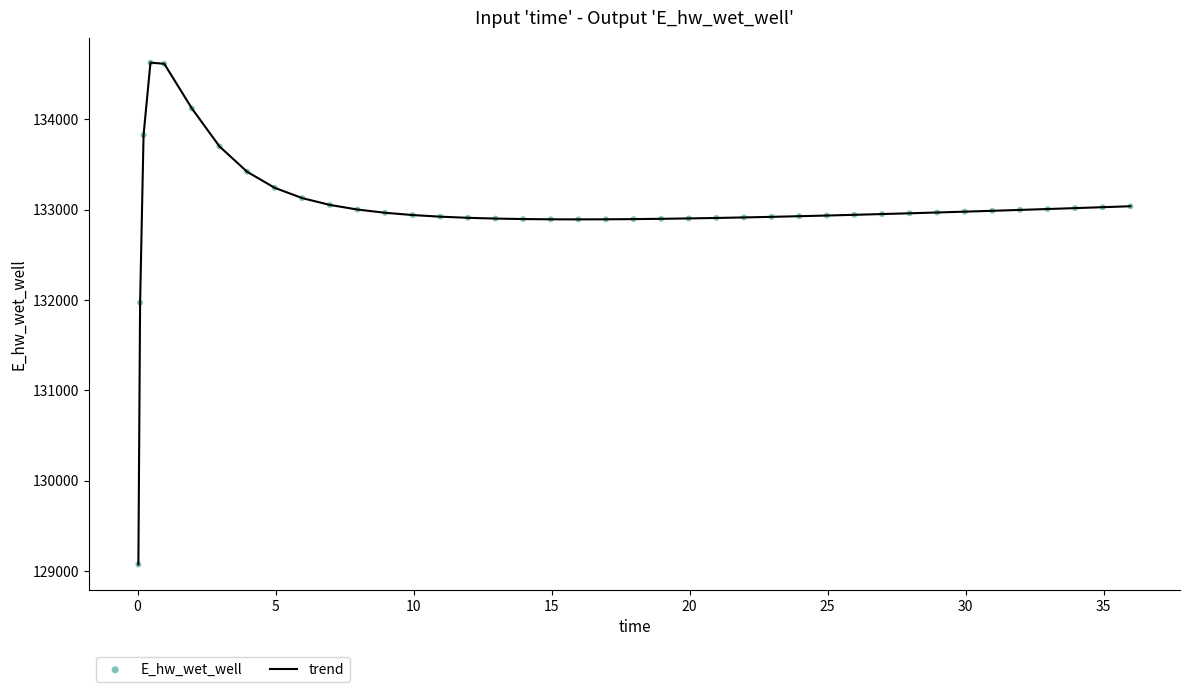

What is the difference between the maximum and minimum values?

5557.8